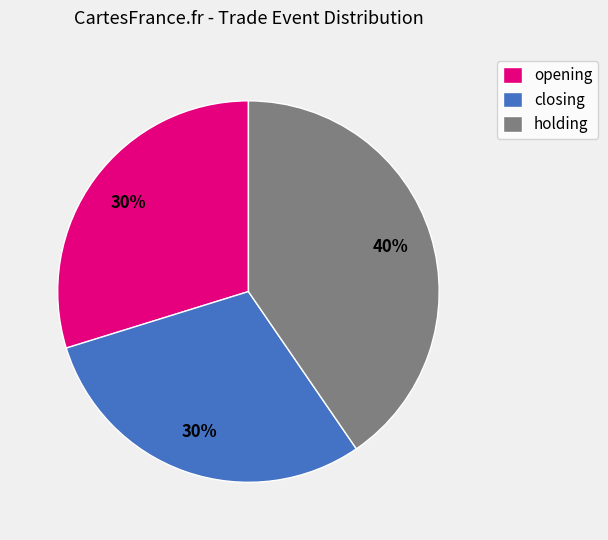

Which has a higher value, opening or holding?

holding